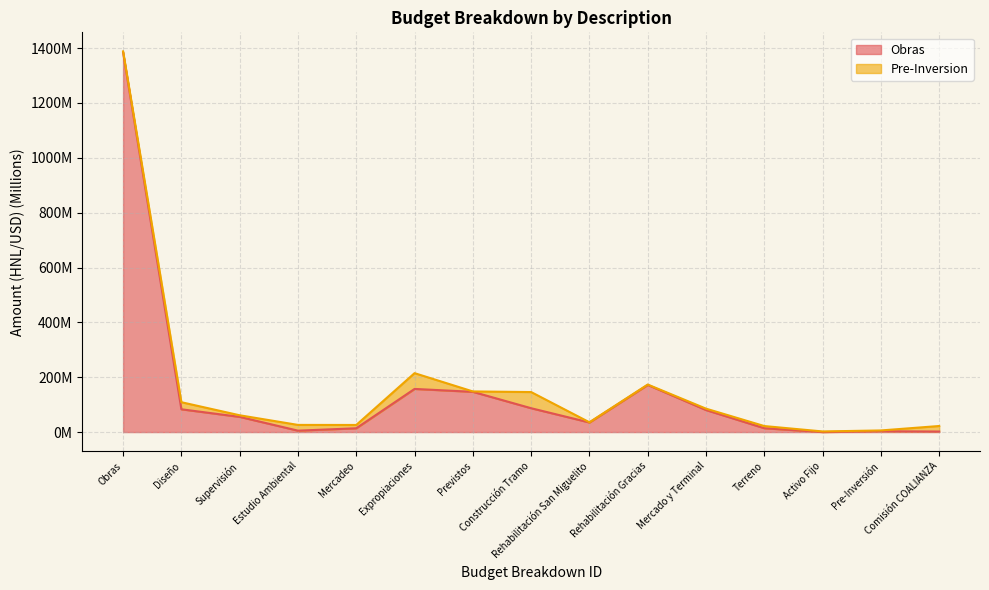

How many points are lower than both their immediate neighbors (excluding endpoints)?

3